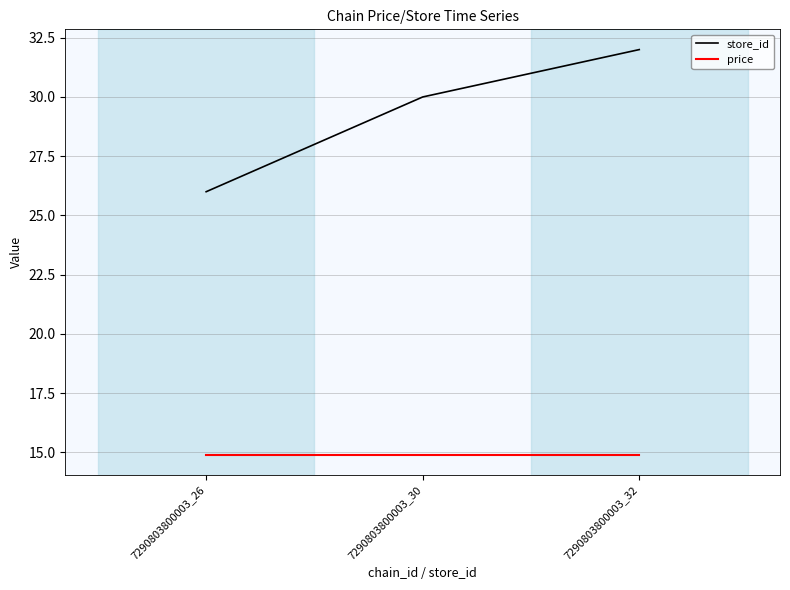

Between 7290803800003_26 and 7290803800003_30, which series saw the biggest shift?

store_id